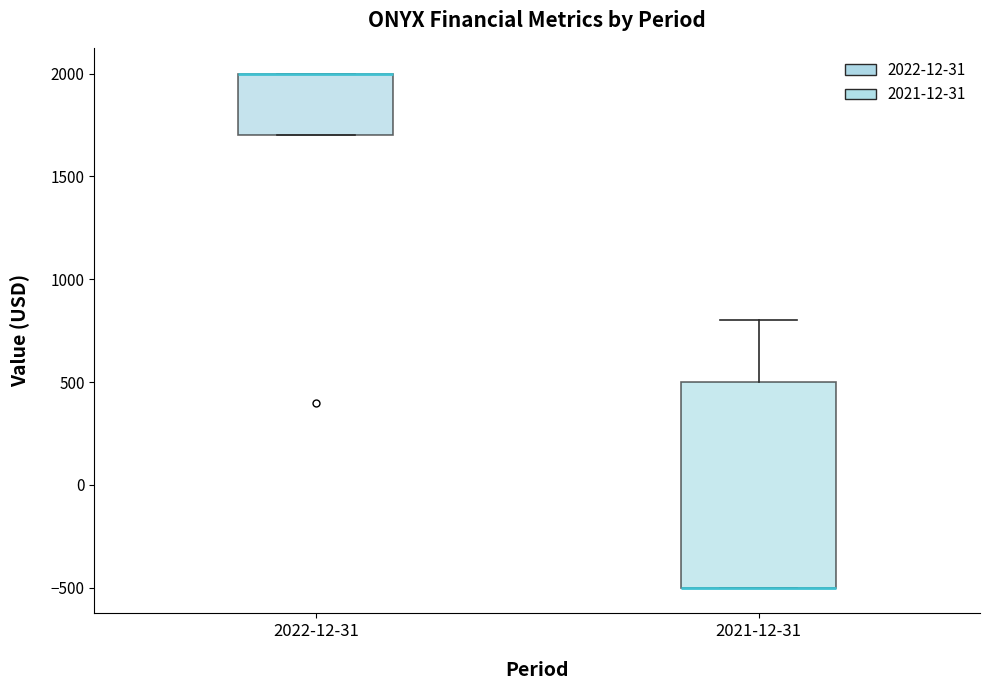

Comparing the boxes themselves (not the whiskers), which one is the tallest?

2021-12-31